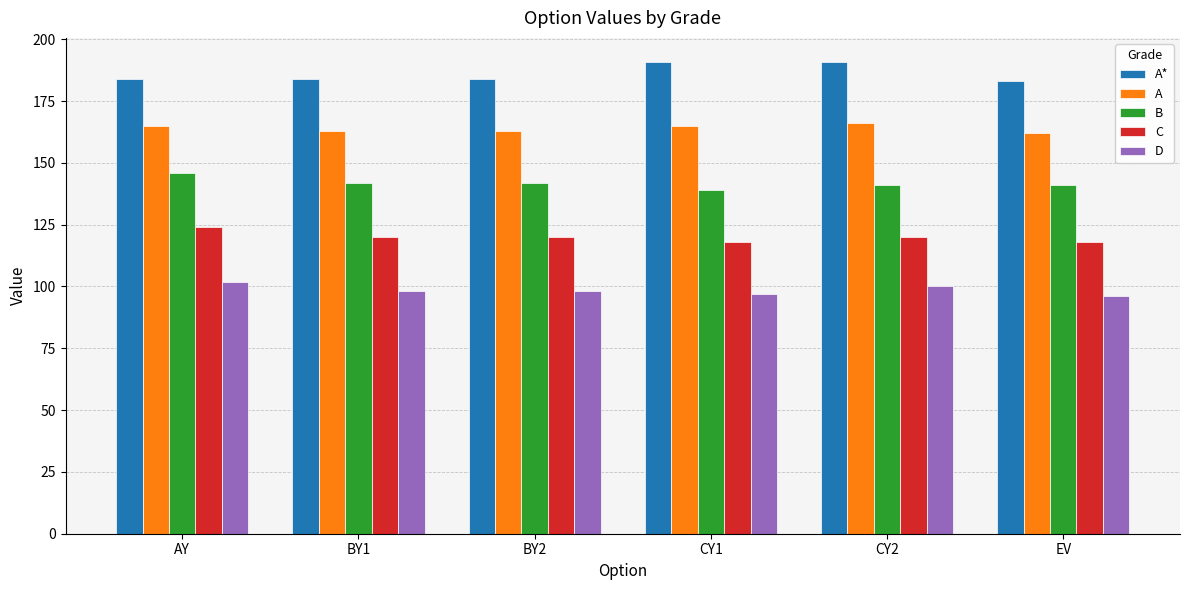

How many bars are there in total?

30